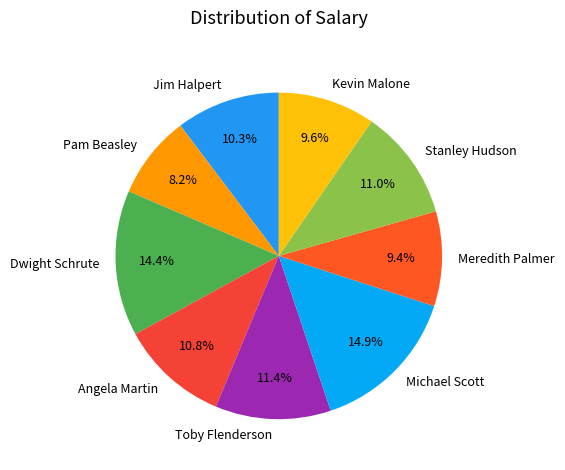

Does Stanley Hudson account for over 50% of the chart?

No